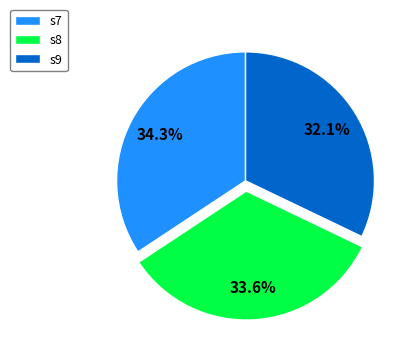

What is the smallest slice in the pie chart?

s9